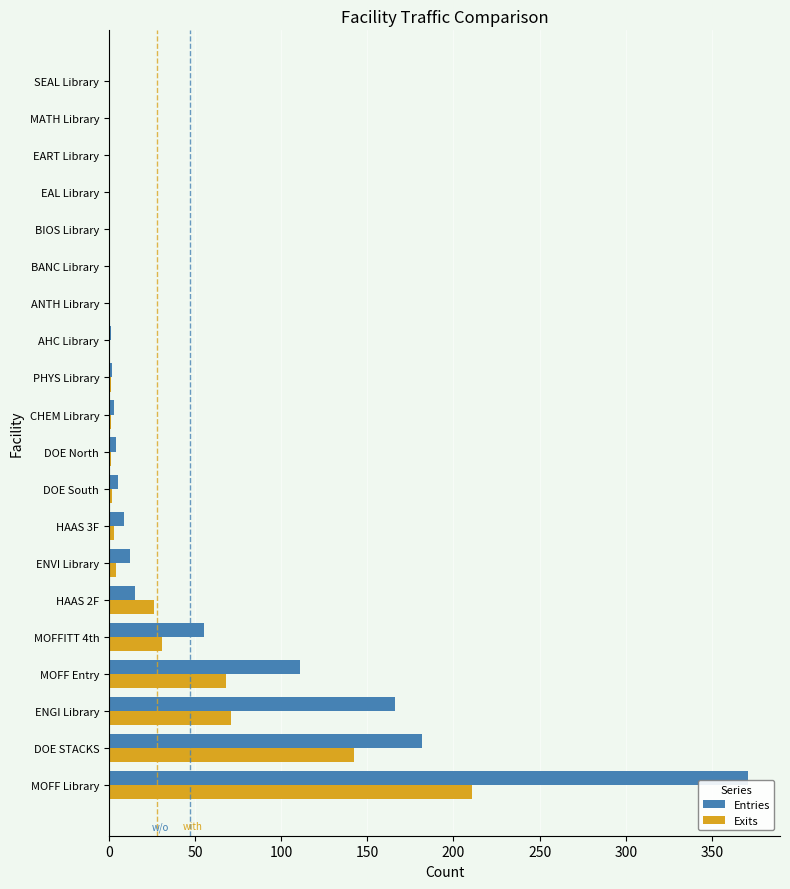

What is the sum of all Entries values?

936